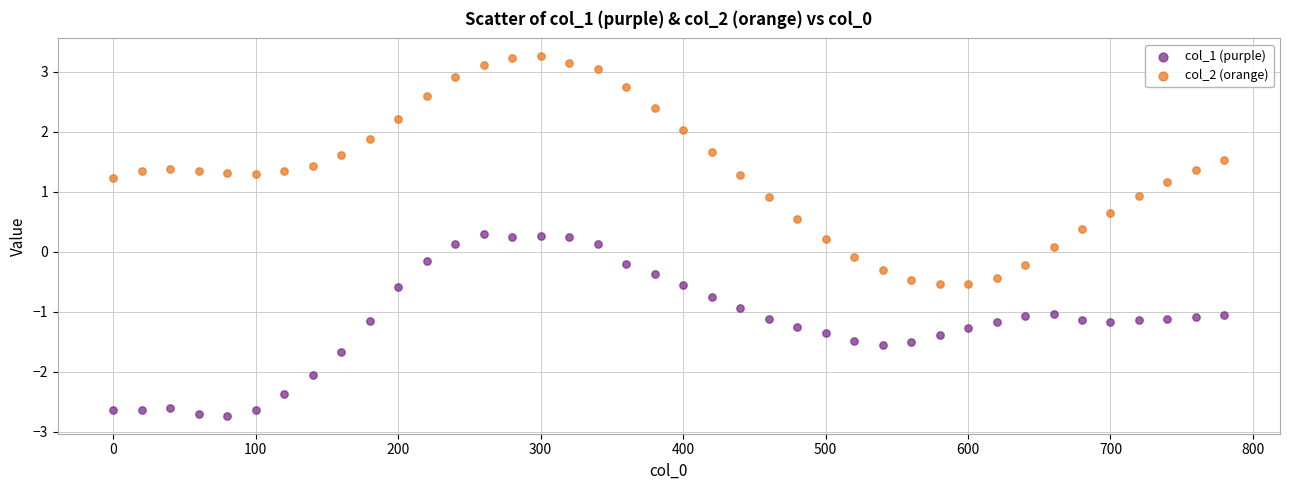

Across all data points, what is the range of Y values (max minus min)?

6.0